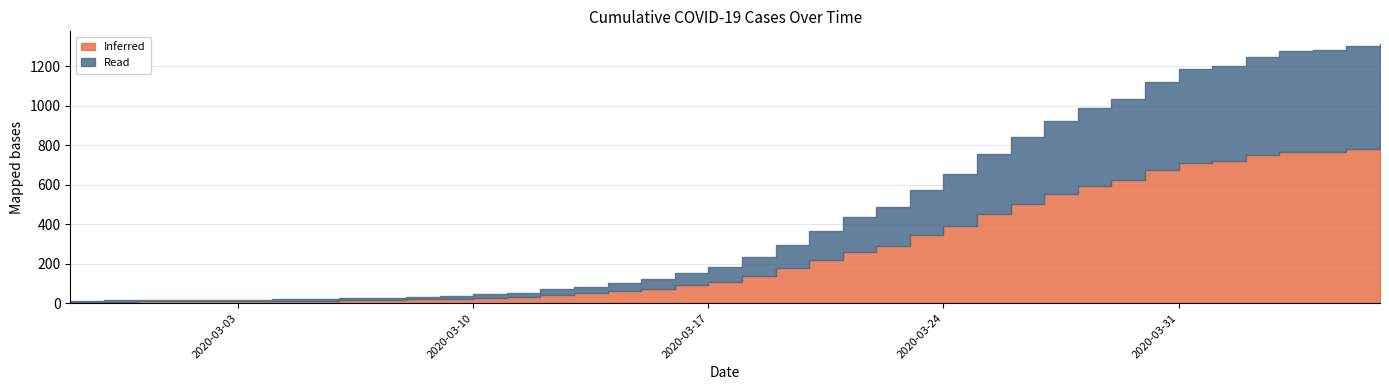

True or false: the data shows 364 at 2020-03-20.

True